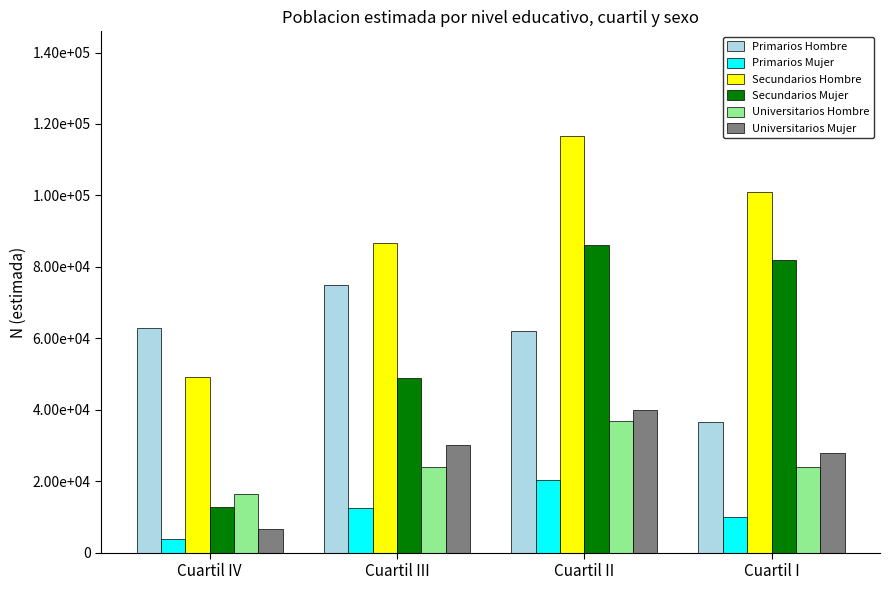

What is the average value of the Universitarios Hombre series?

25338